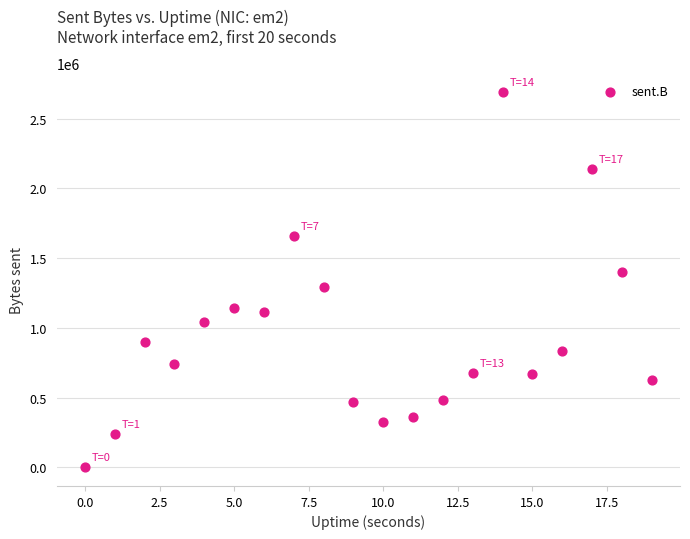

What is the range of Y values (max minus min)?

2687820